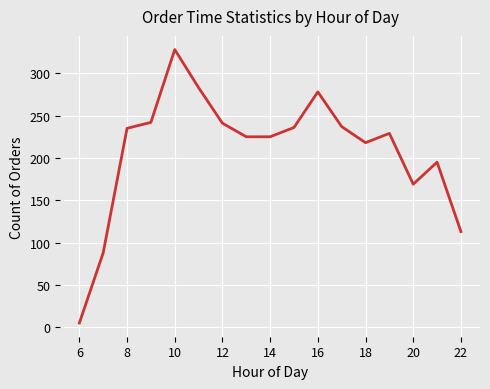

What is the greatest value displayed?

328